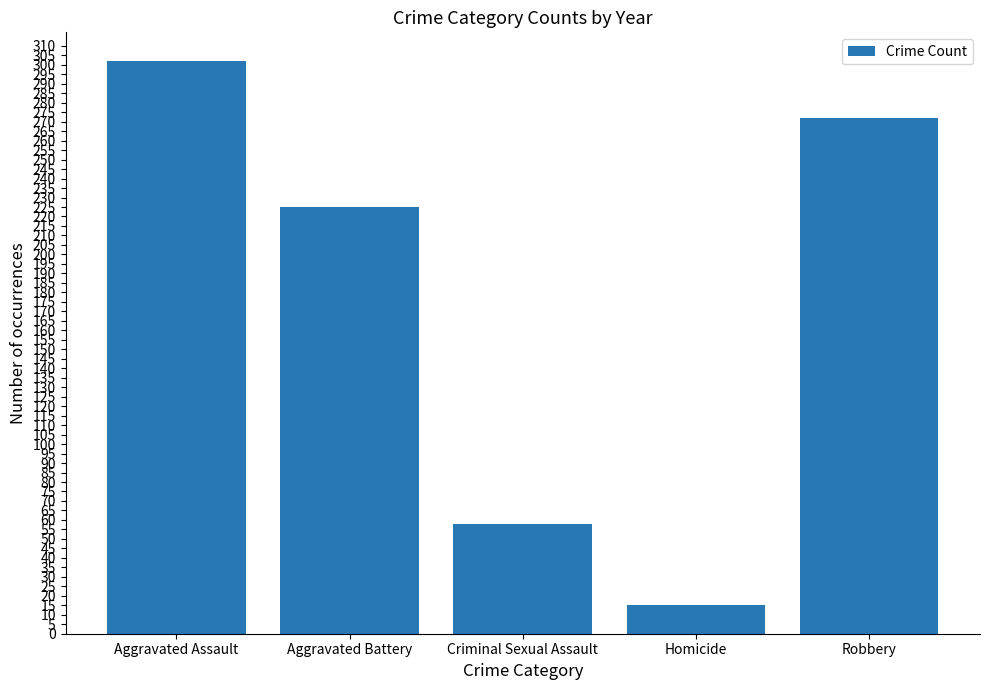

Which has a higher value, Robbery or Aggravated Battery?

Robbery